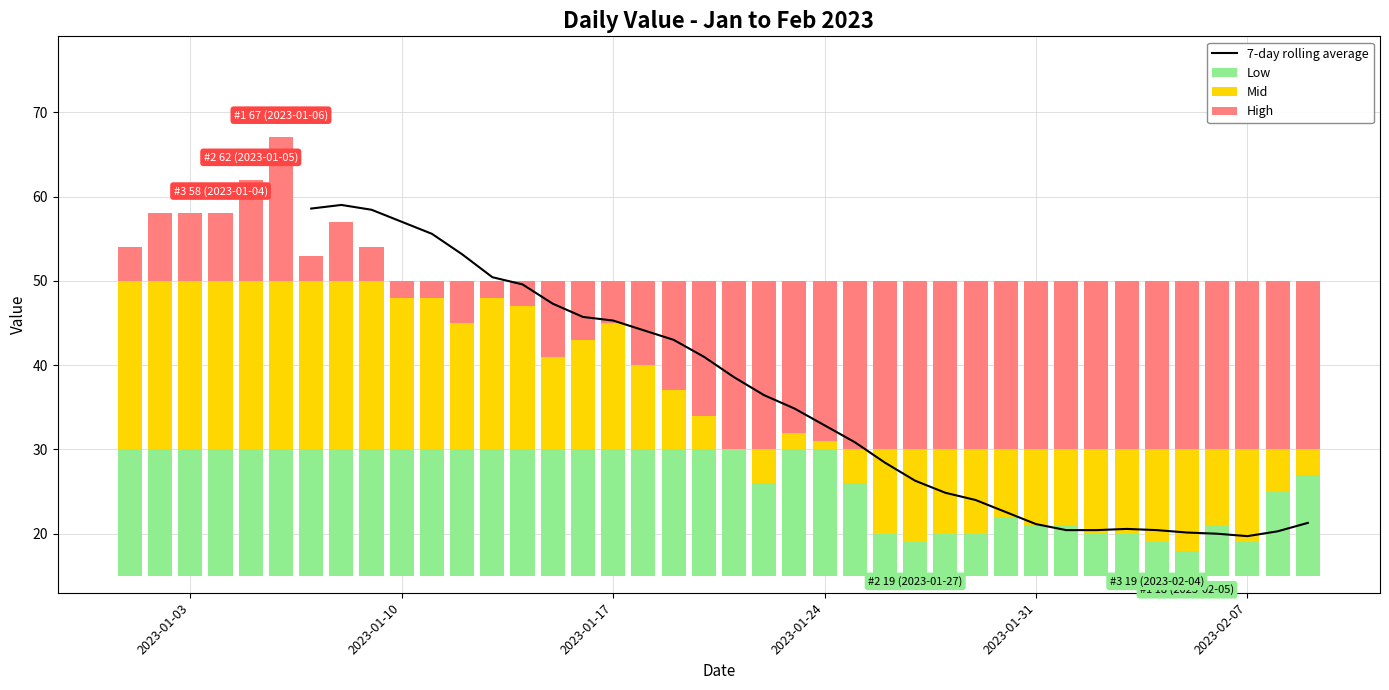

What is the difference between the values at 10 and 38?

23